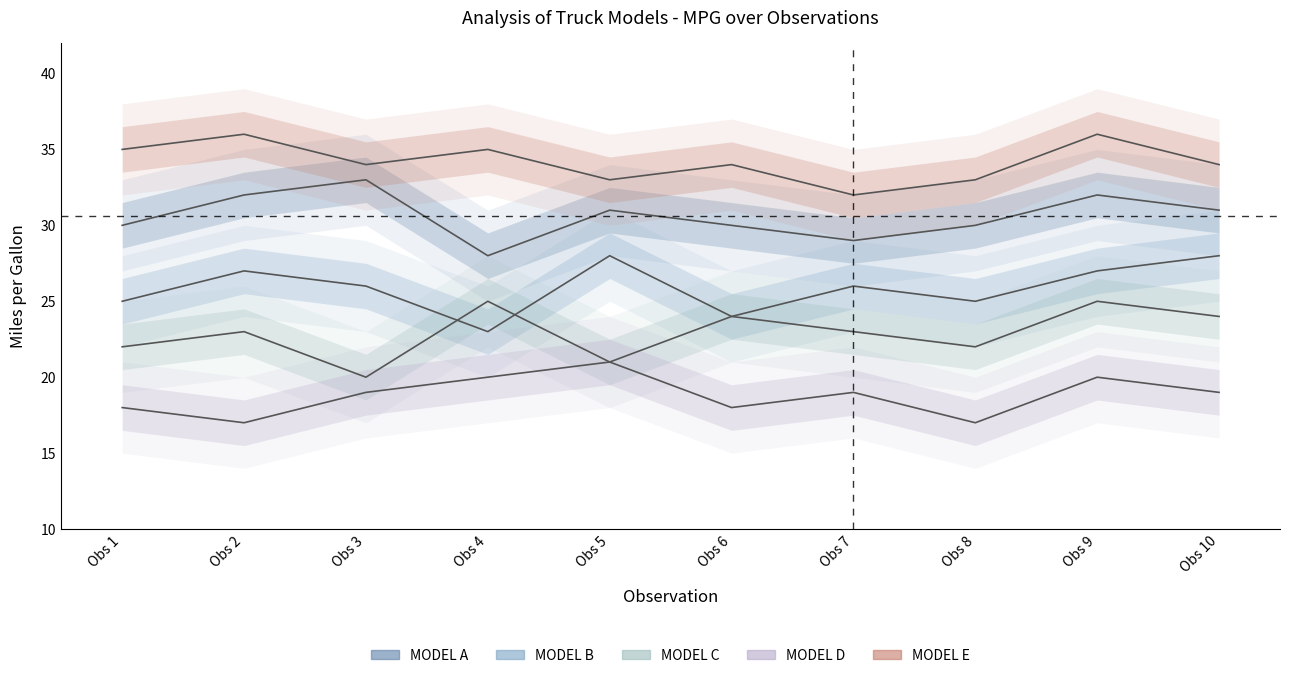

Rank the categories by MODEL B value from lowest to highest.

Obs 4, Obs 6, Obs 1, Obs 8, Obs 3, Obs 7, Obs 2, Obs 9, Obs 5, Obs 10